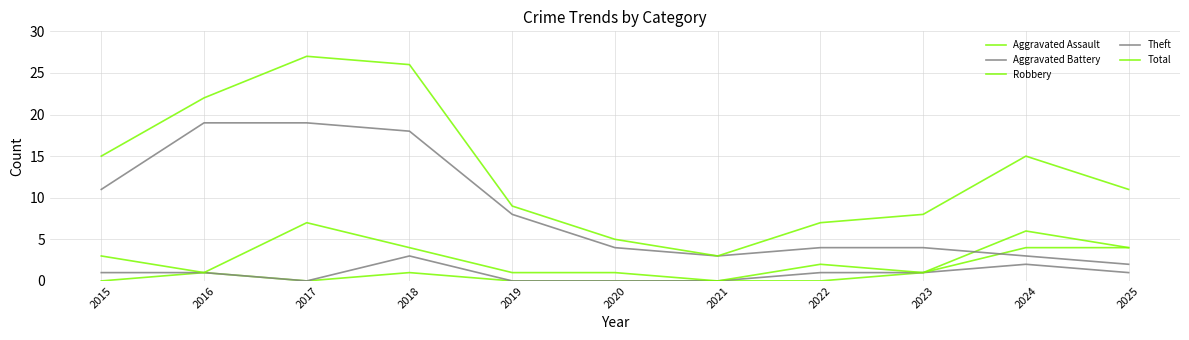

True or false: Aggravated Assault and Total intersect in this chart.

False